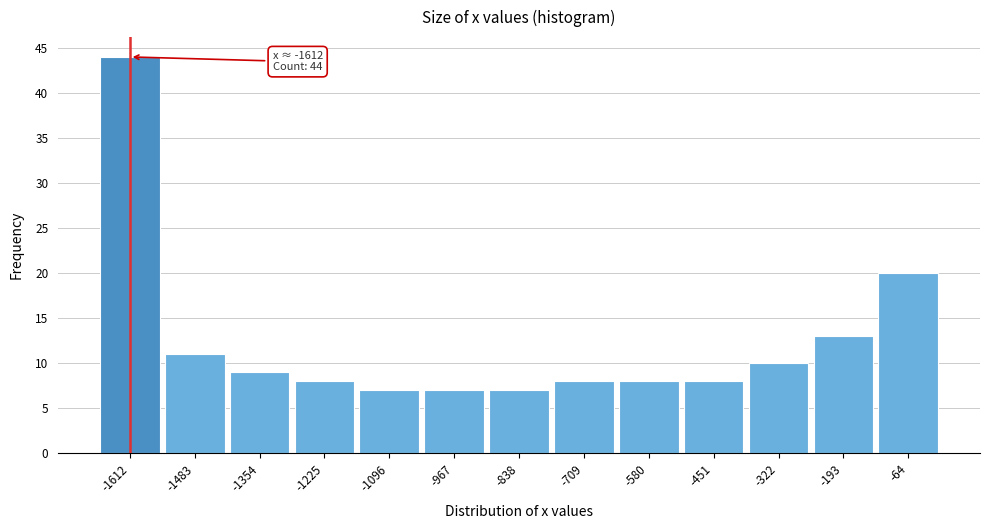

Over which range of the x-axis is the bar tallest?

-1680 to -1540